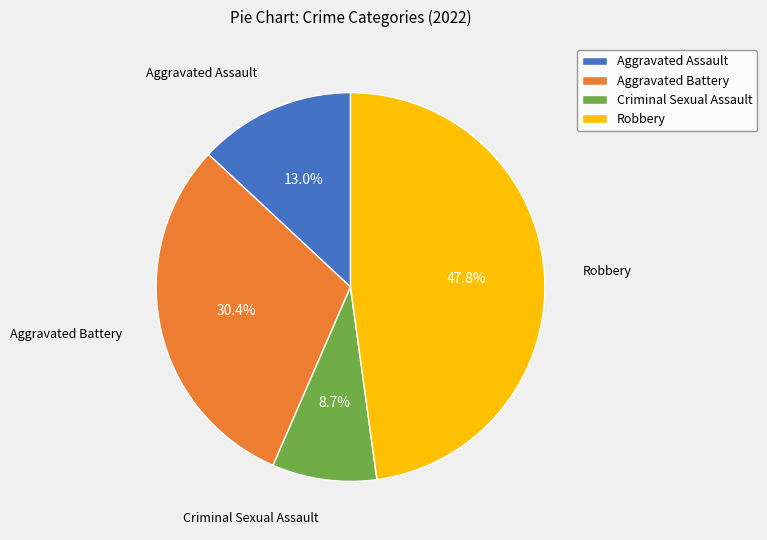

To the nearest percent, what percentage of the pie is Aggravated Assault?

13%